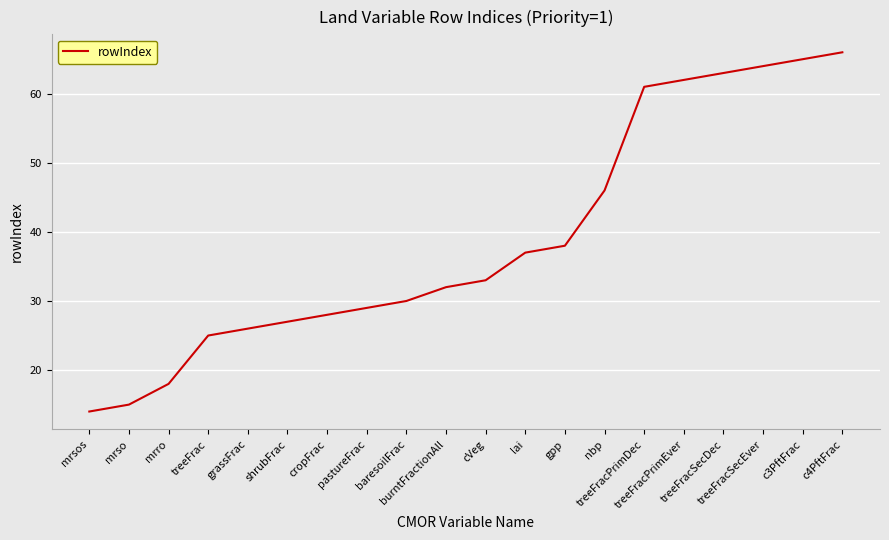

The chart shows a value of 15 at mrso. True or false?

True